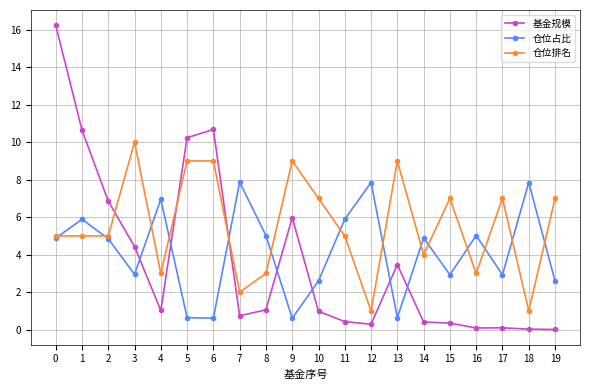

How many 仓位排名 values are between 3 and 9?

16